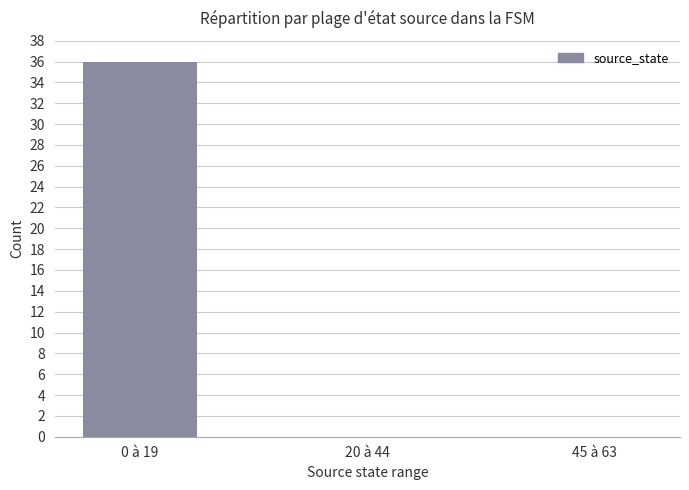

What is the sum of all values?

36